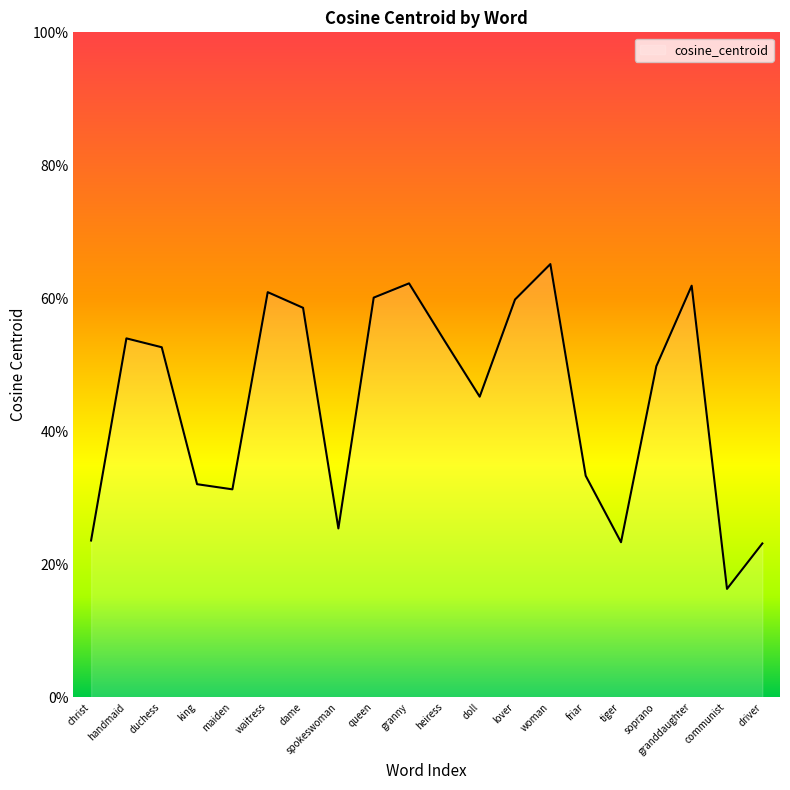

List the labels in order of value, smallest first.

communist, driver, tiger, christ, spokeswoman, maiden, king, friar, doll, soprano, duchess, heiress, handmaid, dame, lover, queen, waitress, granddaughter, granny, woman